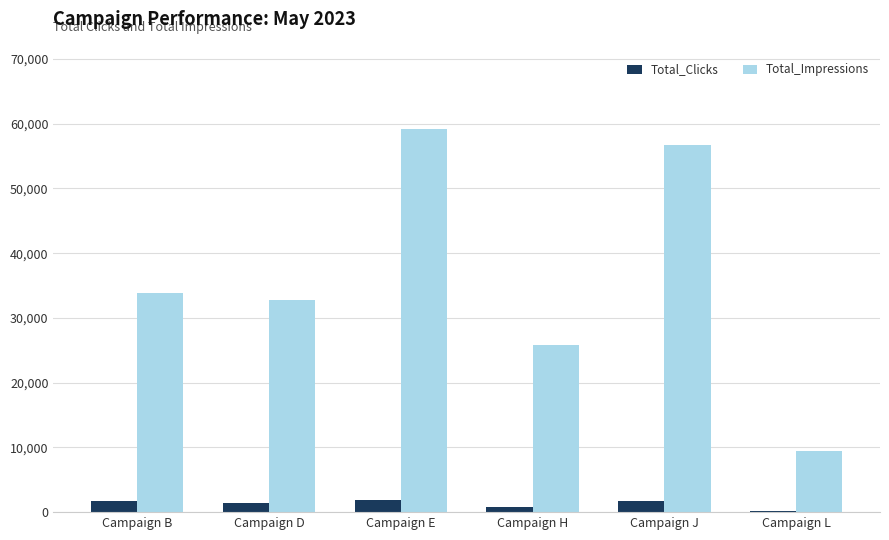

What is the lowest value of the Total_Impressions series?

9448